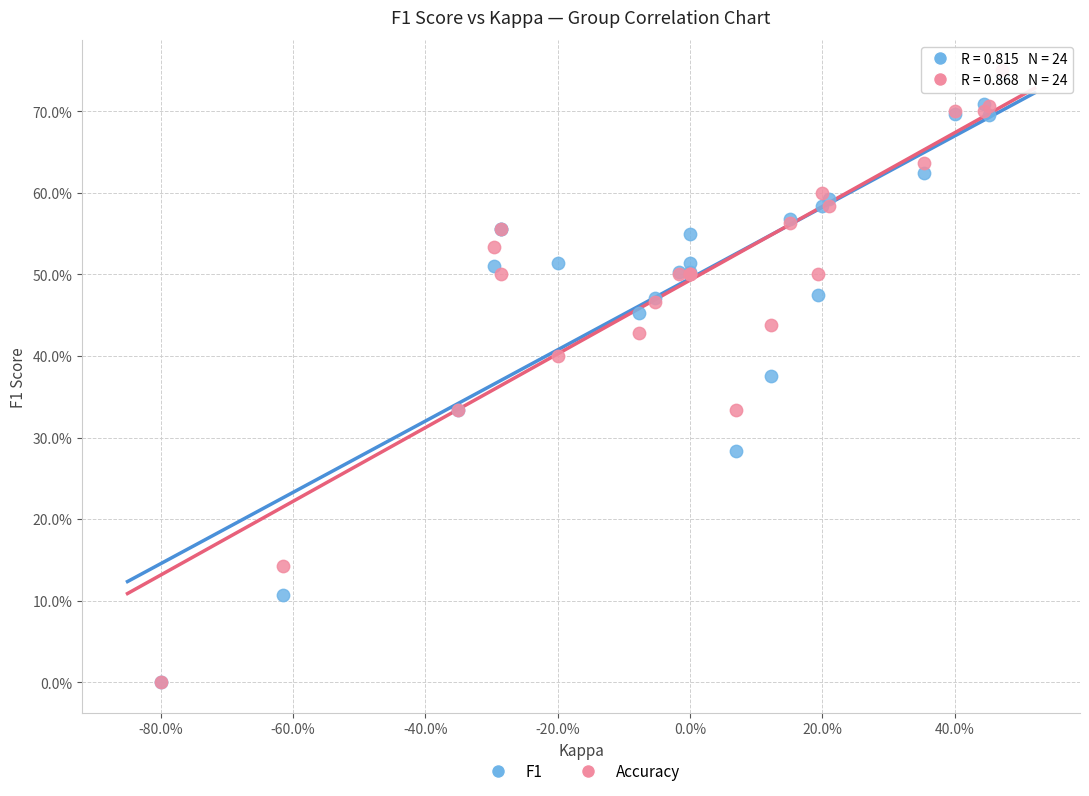

What are all the series names shown in the legend?

F1, Accuracy